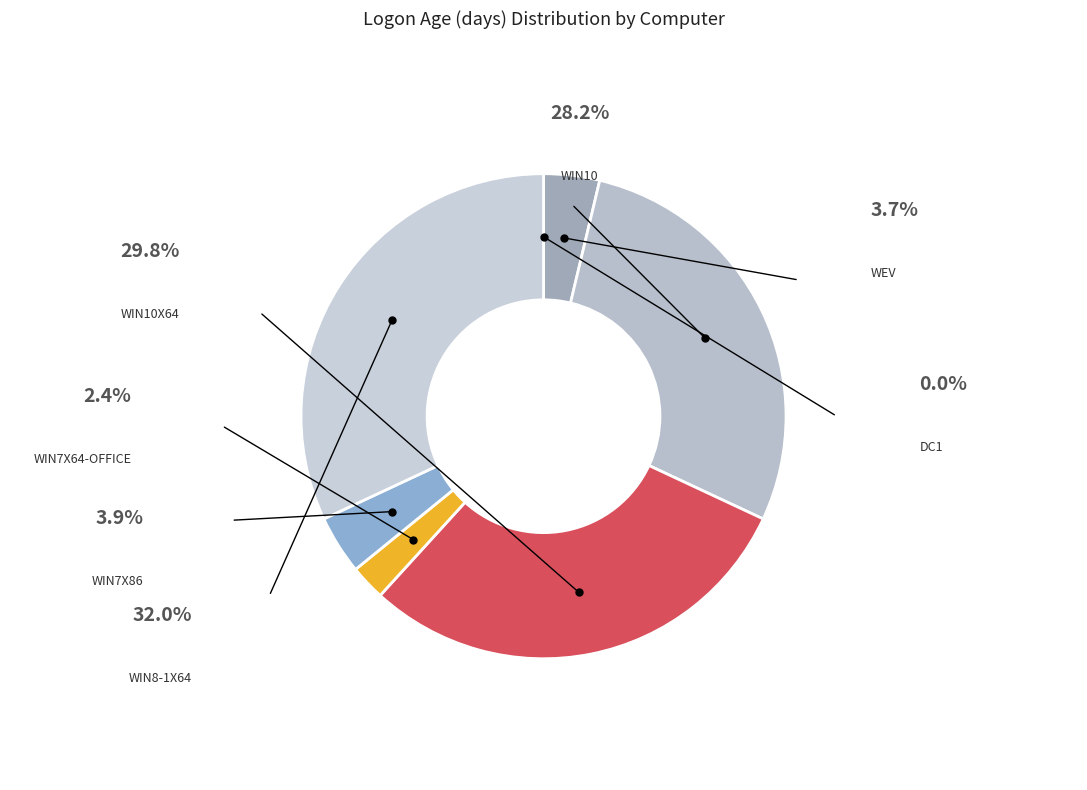

Is DC1 the majority of the pie?

No